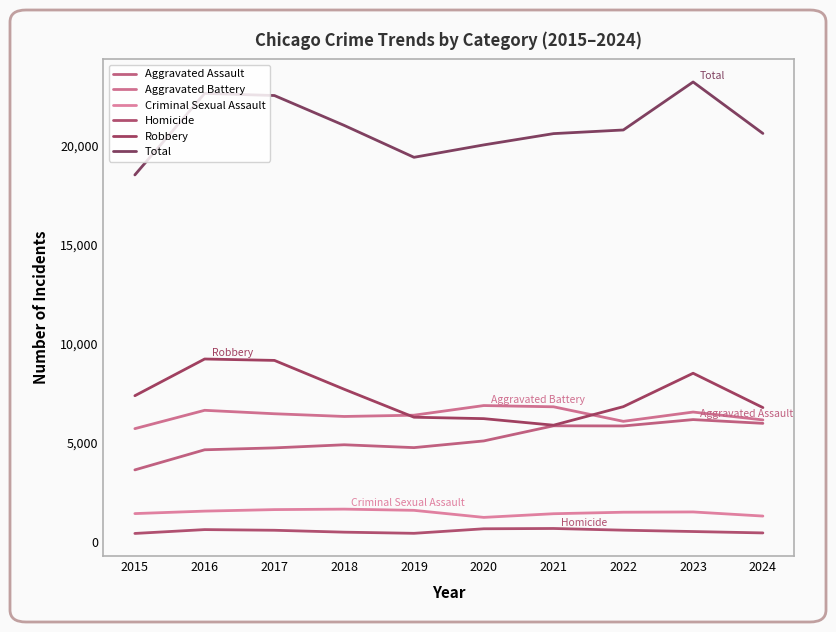

At which category does the chart reach its minimum across all series?

2015